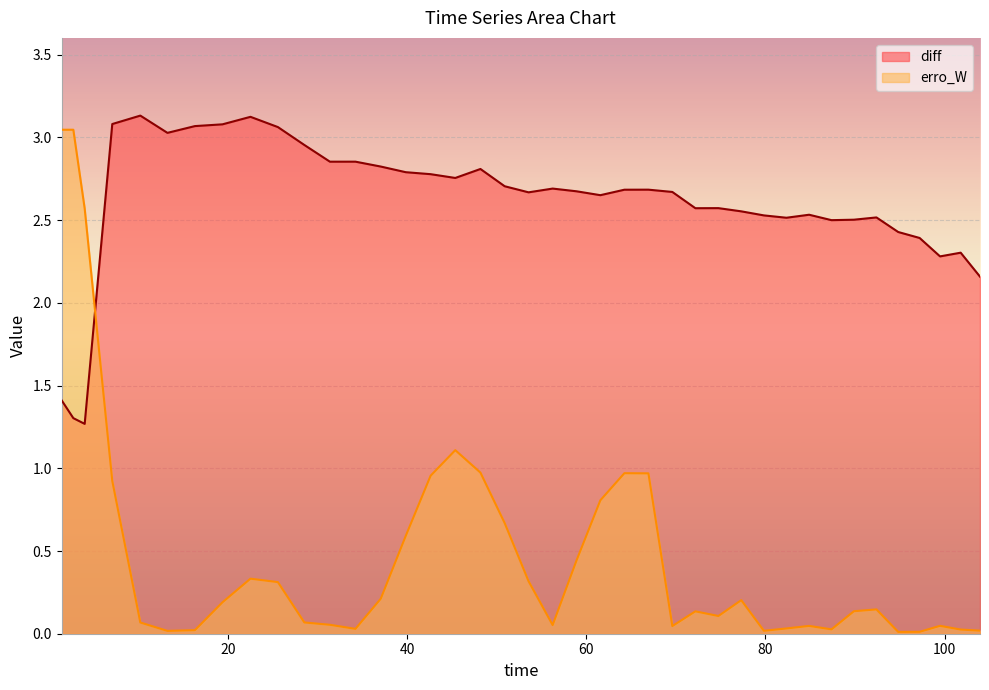

How many values in the diff series exceed 2?

37